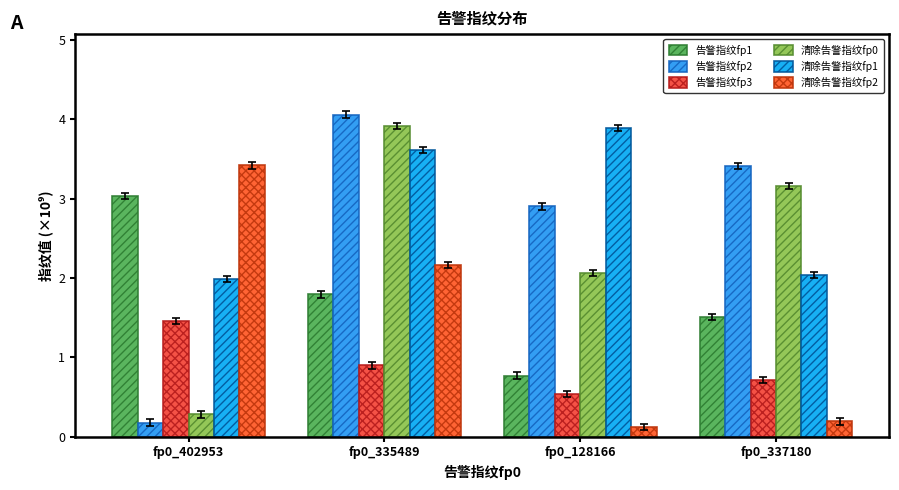

The 清除告警指纹fp0 series shows 0.3 at fp0_402953. True or false?

True